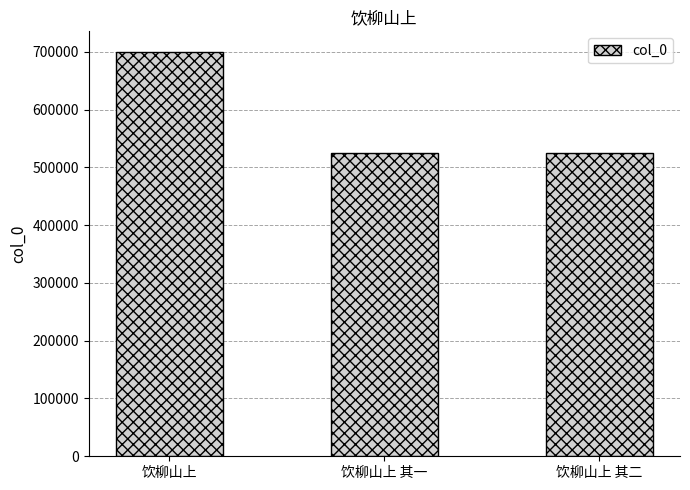

How many data points are less than 524694?

1